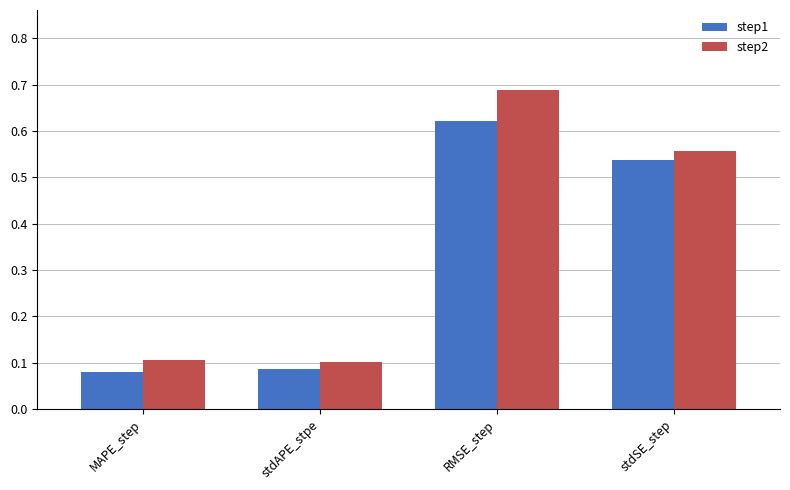

Which series has the largest total across all categories?

step2